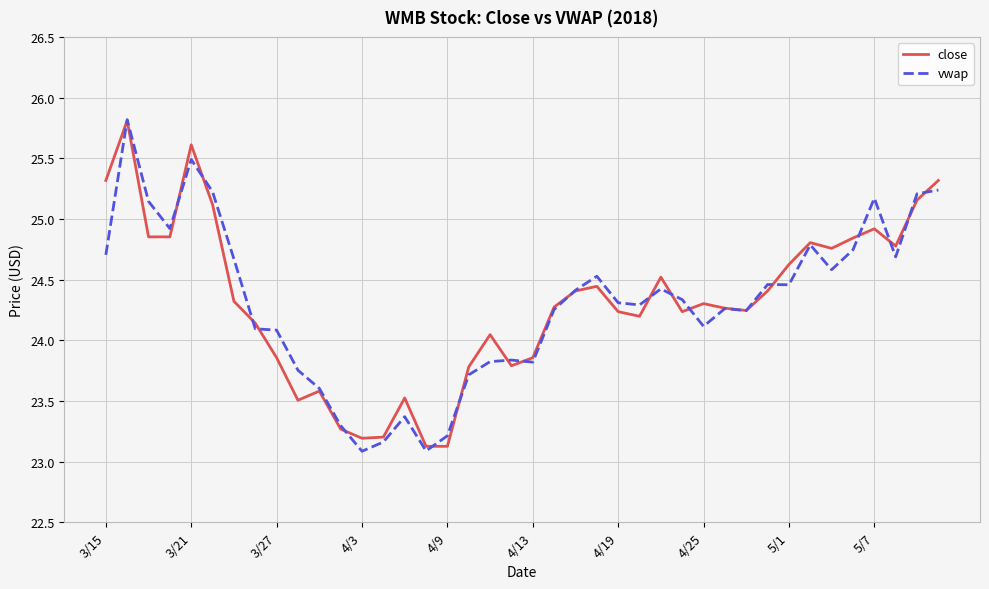

What is the minimum value shown in the chart?

23.1